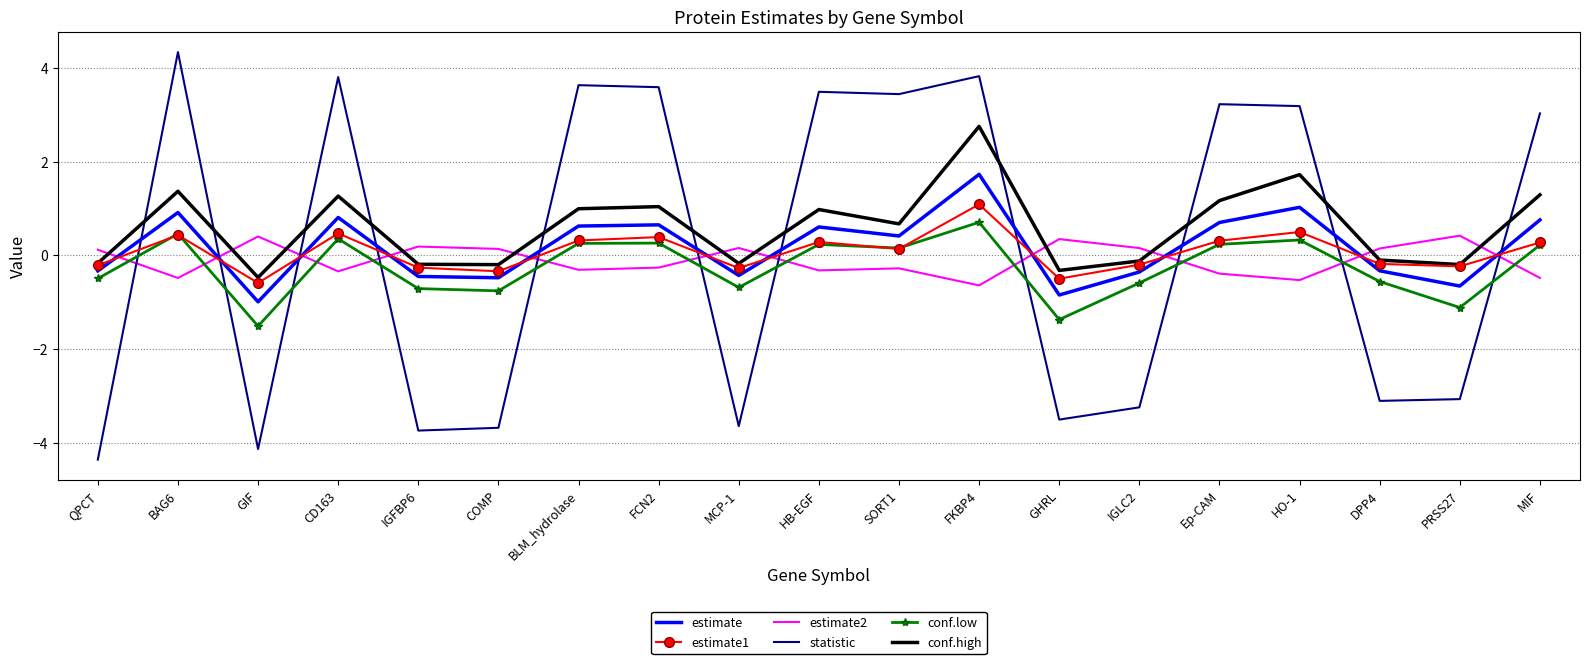

Which series has the widest spread of values?

statistic